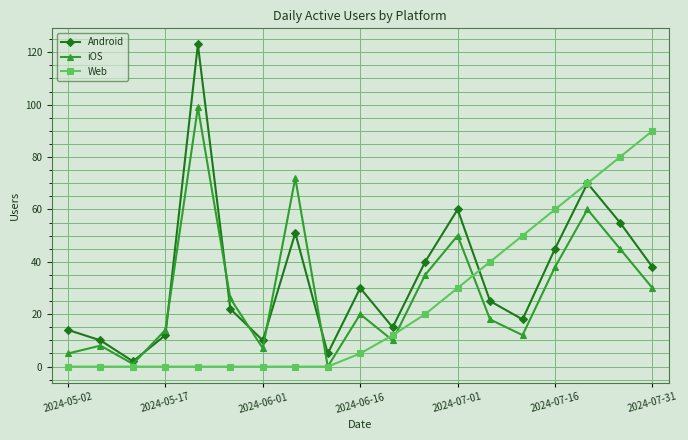

True or false: iOS has more than 0 interior local peaks.

True